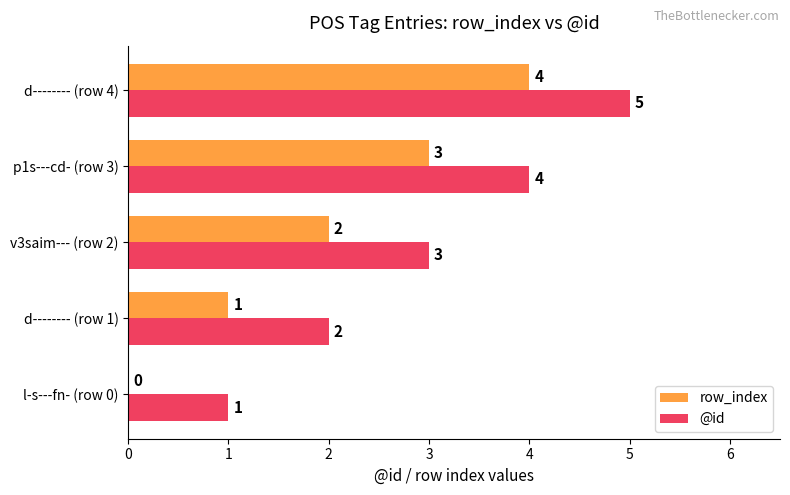

Which series has the largest total across all categories?

@id